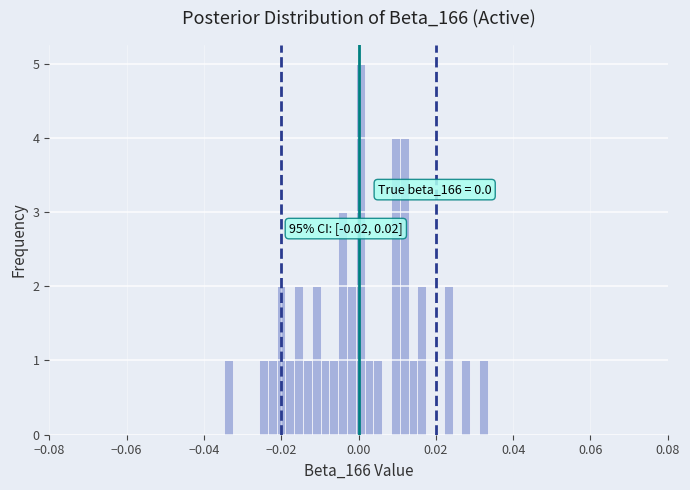

Around what value on the x-axis is the tallest bar? Give the approximate position of its centre, as read against the axis.

0.000